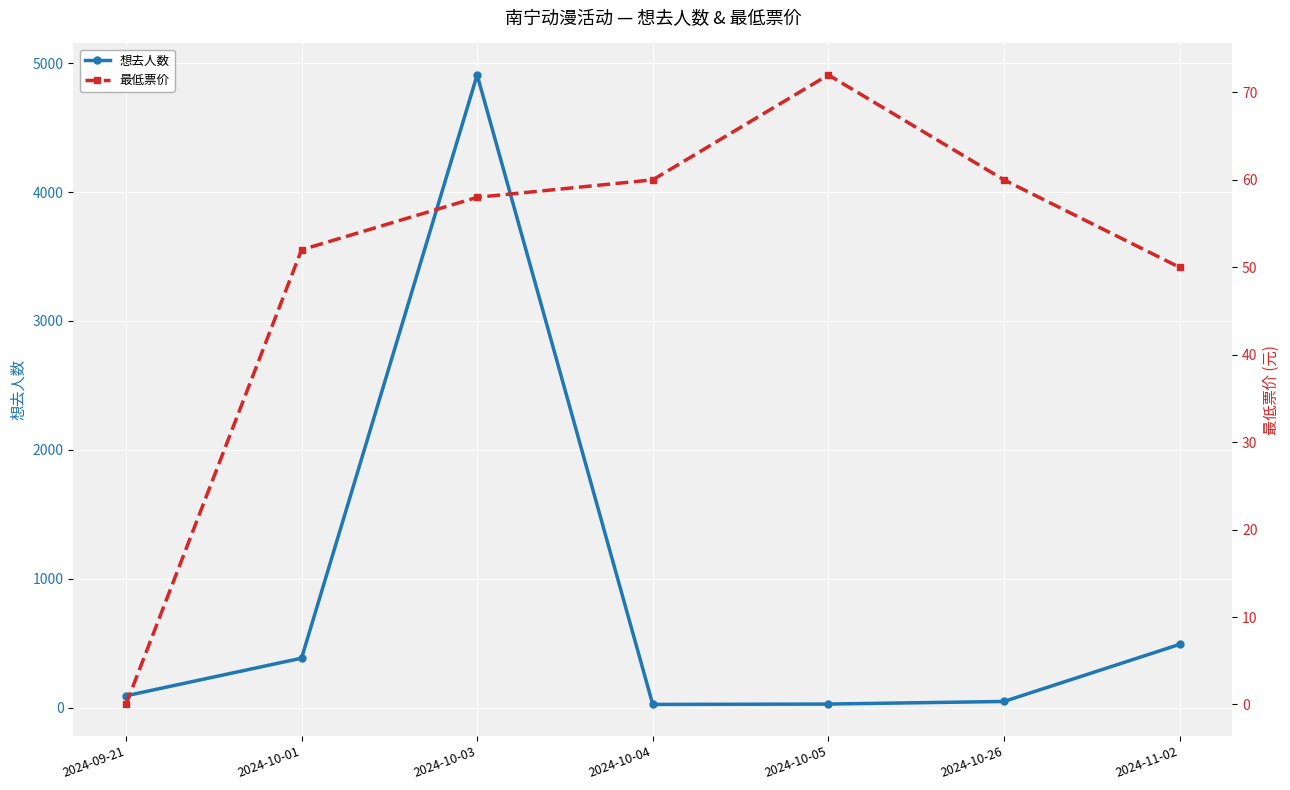

Rank the series by their average value, from lowest to highest.

最低票价, 想去人数